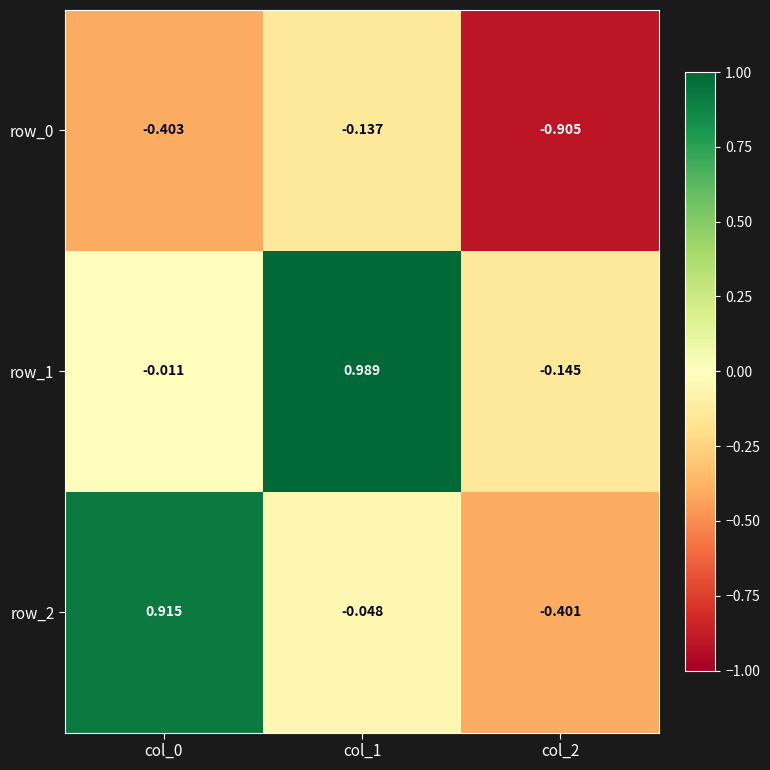

The value of row_2 at col_0 is 0.9. True or false?

True